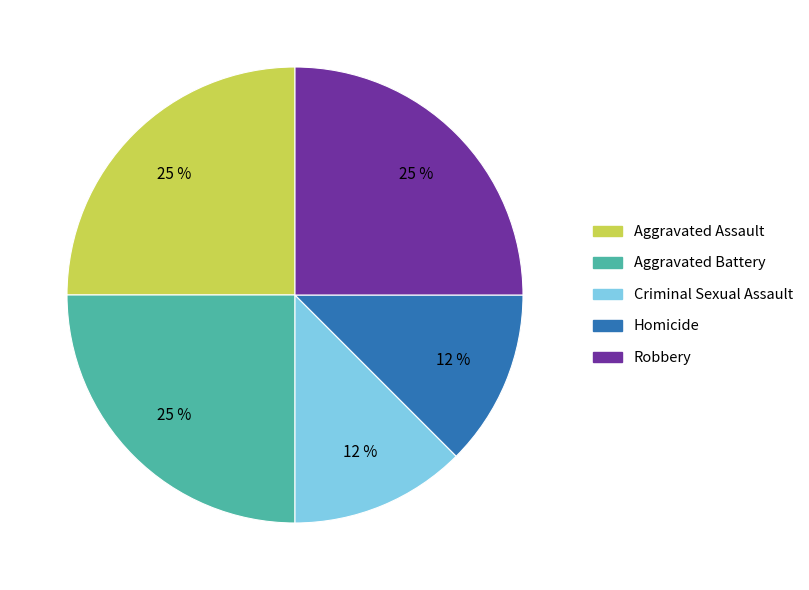

To the nearest percent, what is the average slice percentage?

20%